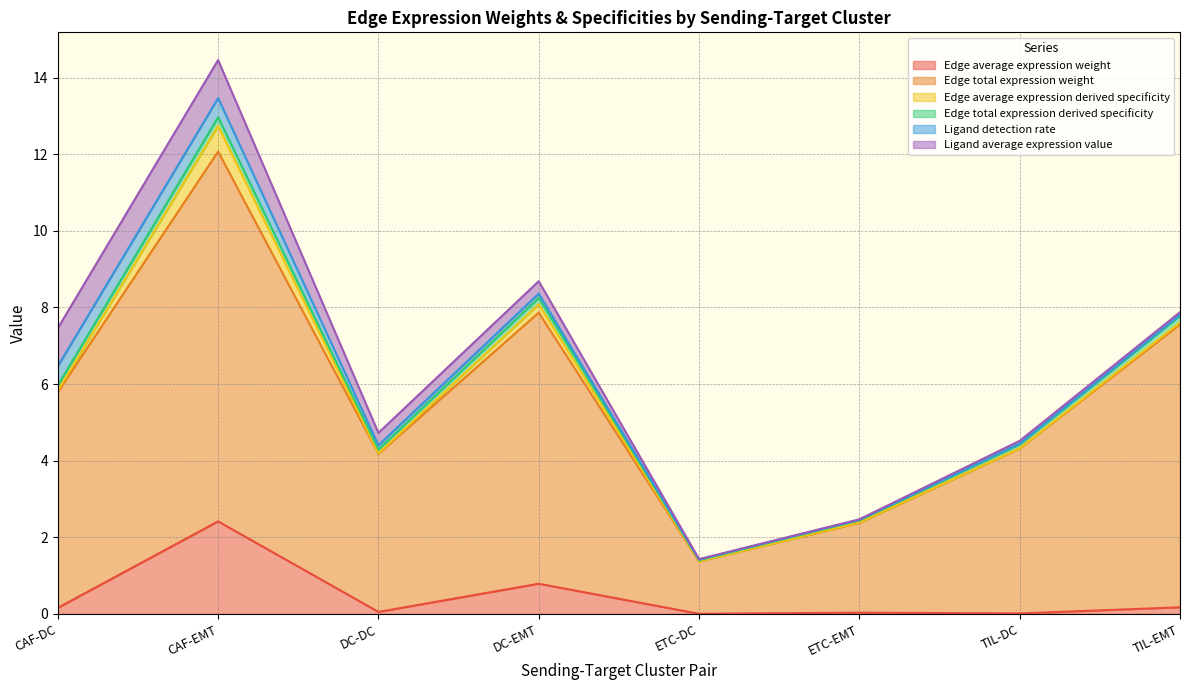

At which category is the sum across all series the highest?

CAF-EMT